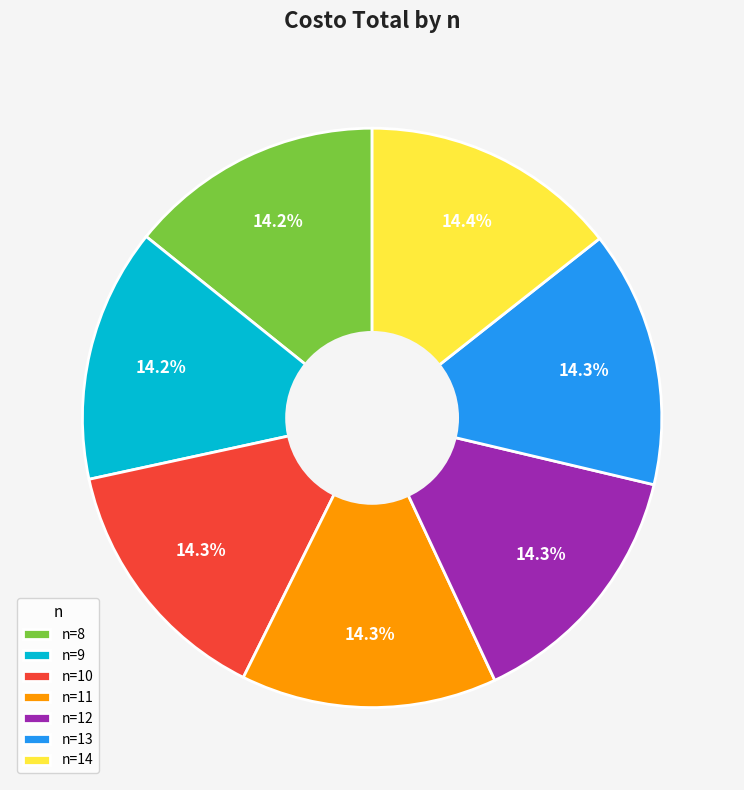

Count the number of slices in the pie.

7